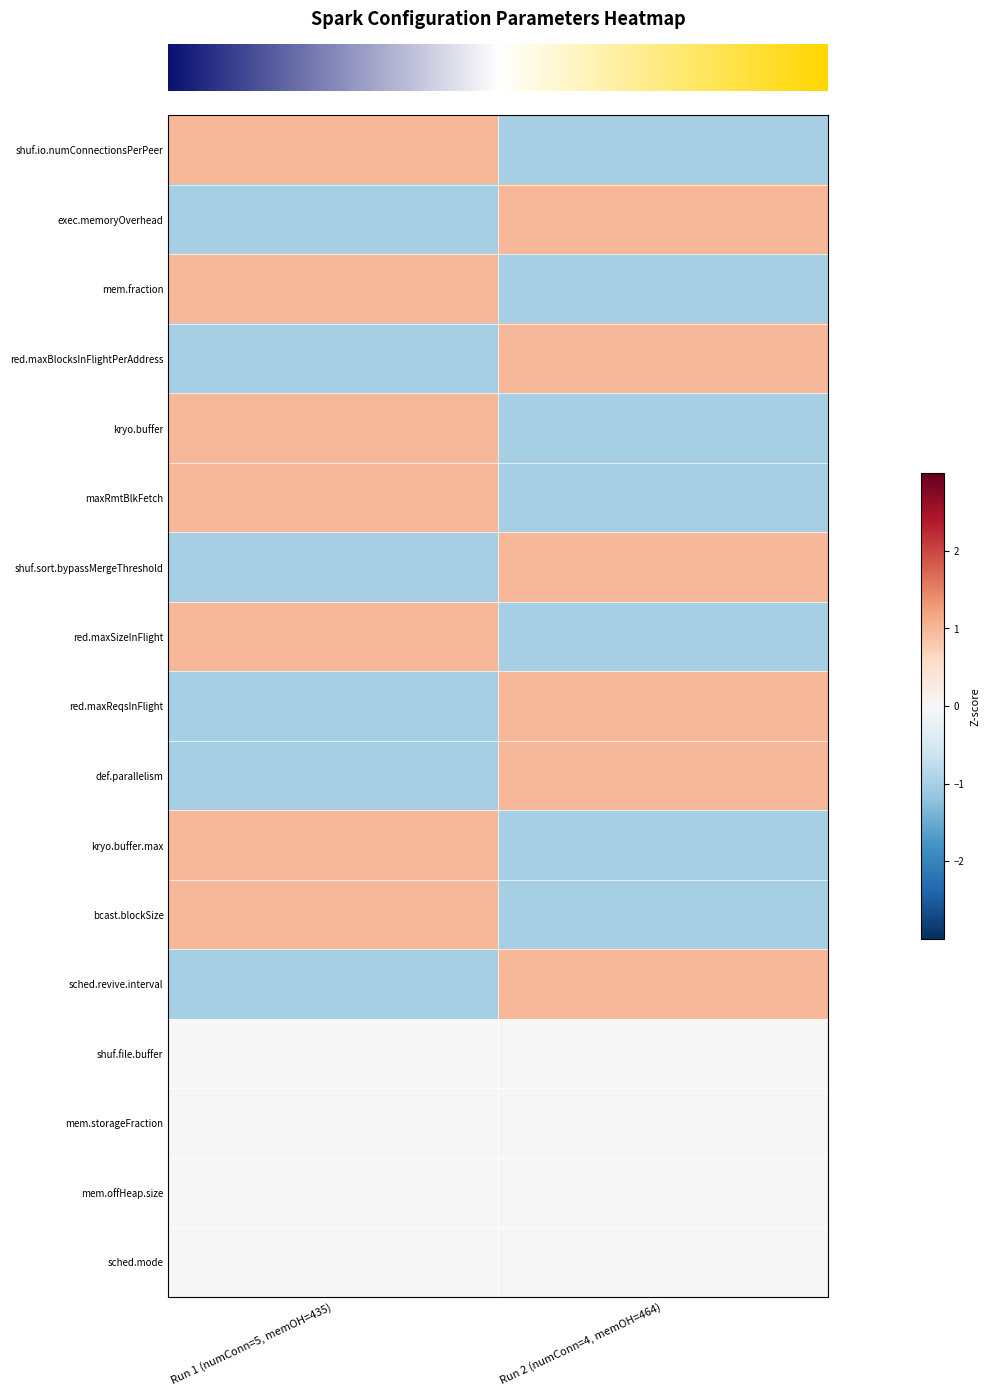

Between Run 1 (numConn=5, memOH=435) and Run 2 (numConn=4, memOH=464), which is larger?

Run 1 (numConn=5, memOH=435)